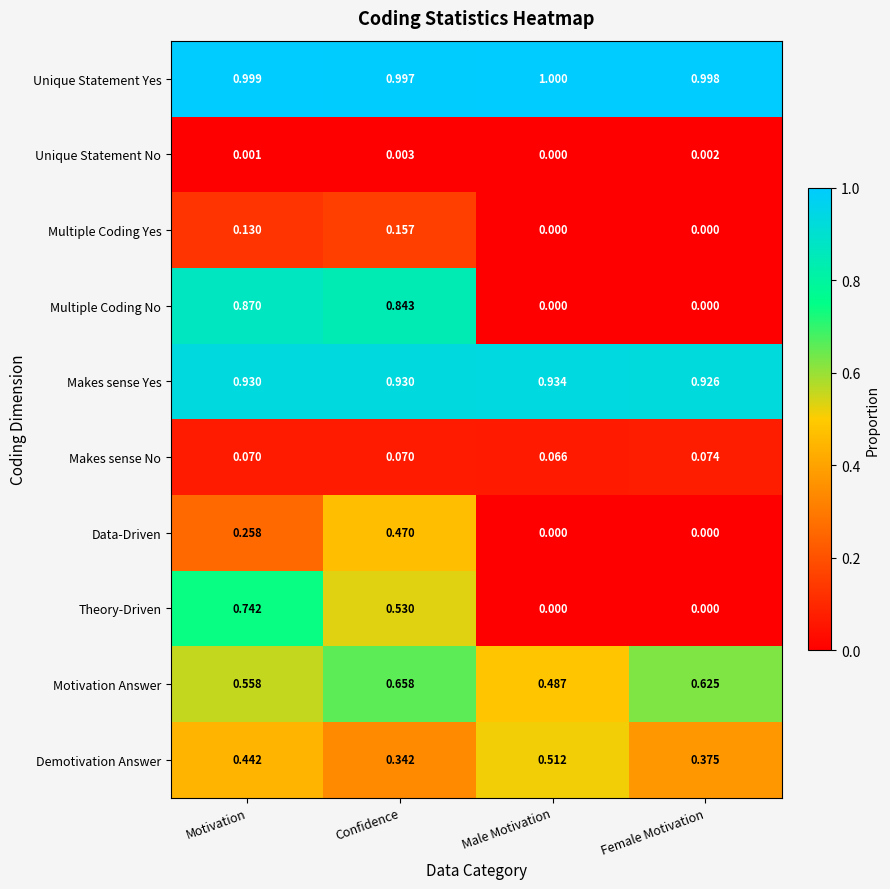

At how many categories does at least one series exceed 0?

4